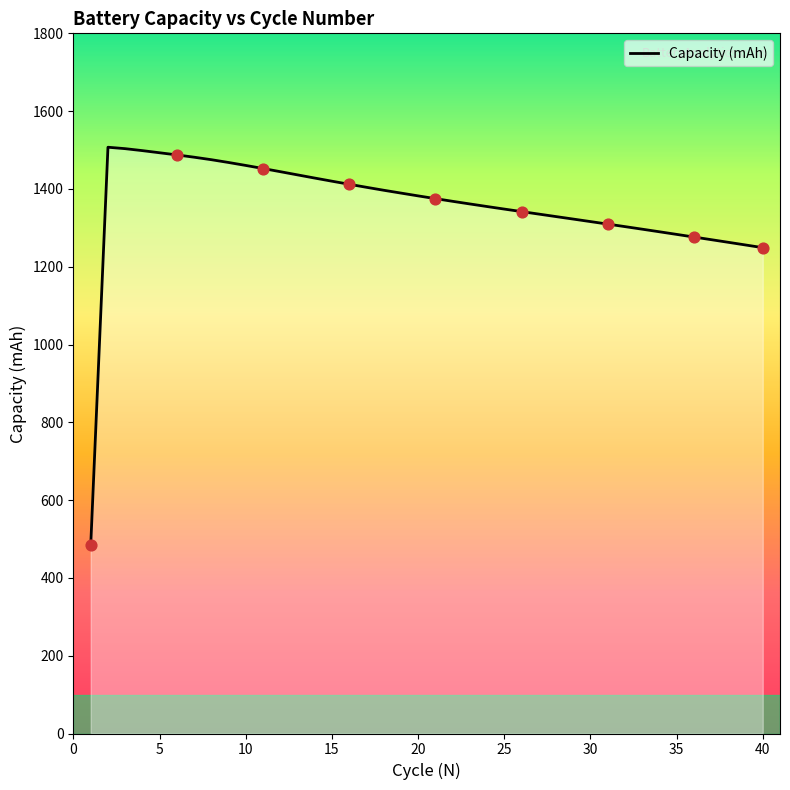

What is the difference between the maximum and minimum values?

1023.4